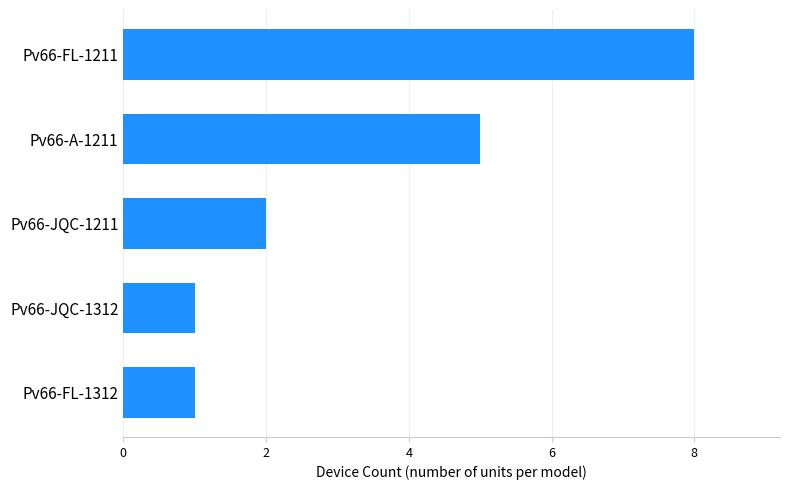

True or false: the data shows 5 at Pv66-FL-1211.

False